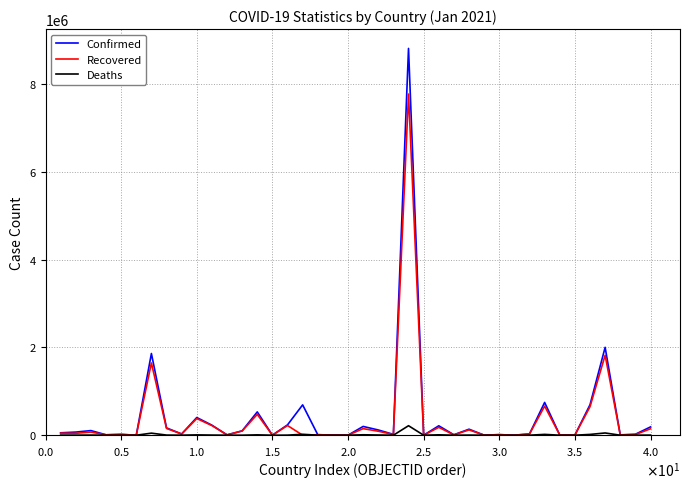

List the series in order of their peak value, lowest first.

Deaths, Recovered, Confirmed